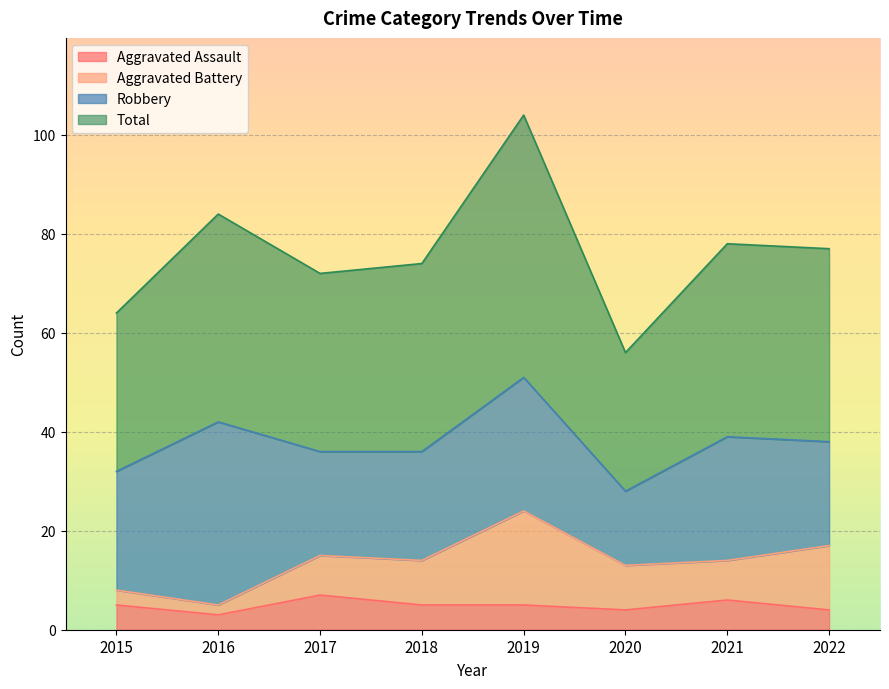

True or false: Aggravated Assault and Total cross at least once.

False